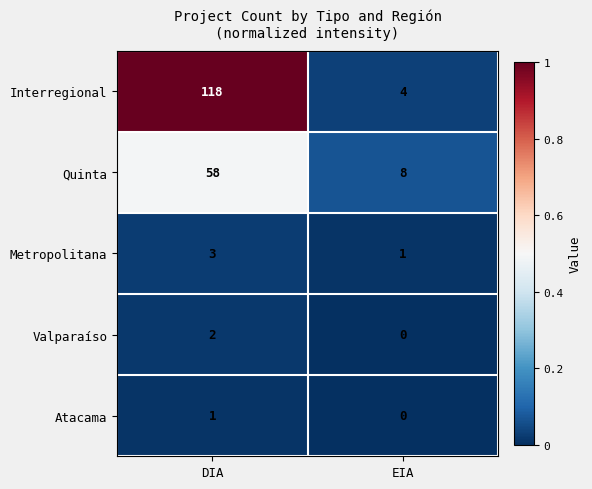

Reading left to right, what are all the values shown in this chart?

Interregional: 118	4
Quinta: 58	8
Metropolitana: 3	1
Valparaíso: 2	0
Atacama: 1	0